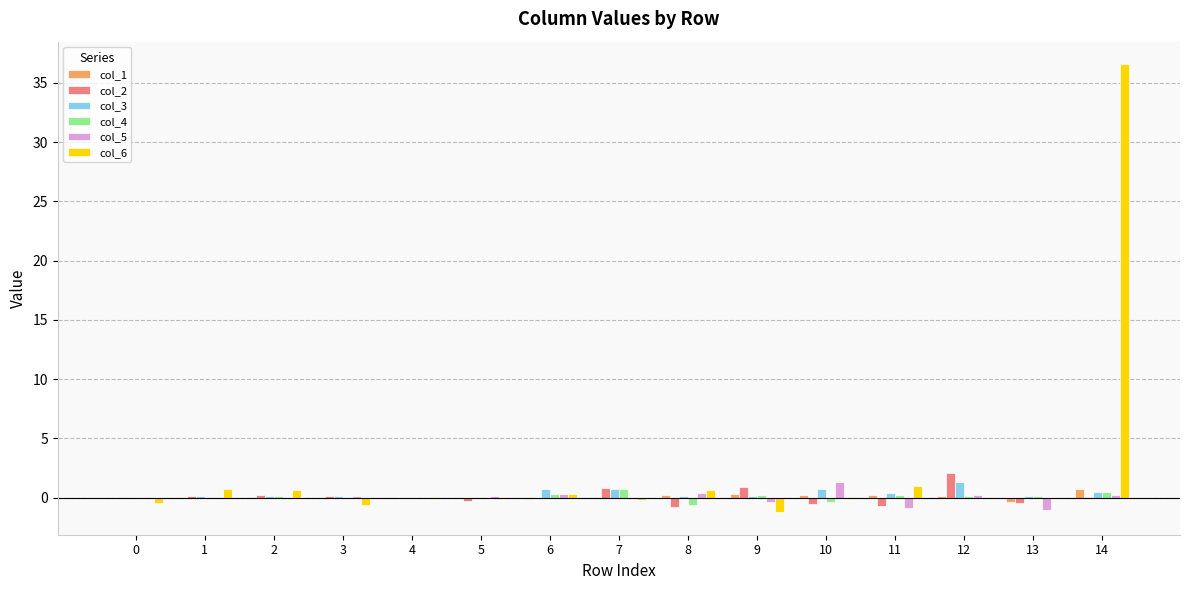

Which series has the largest total across all categories?

col_6